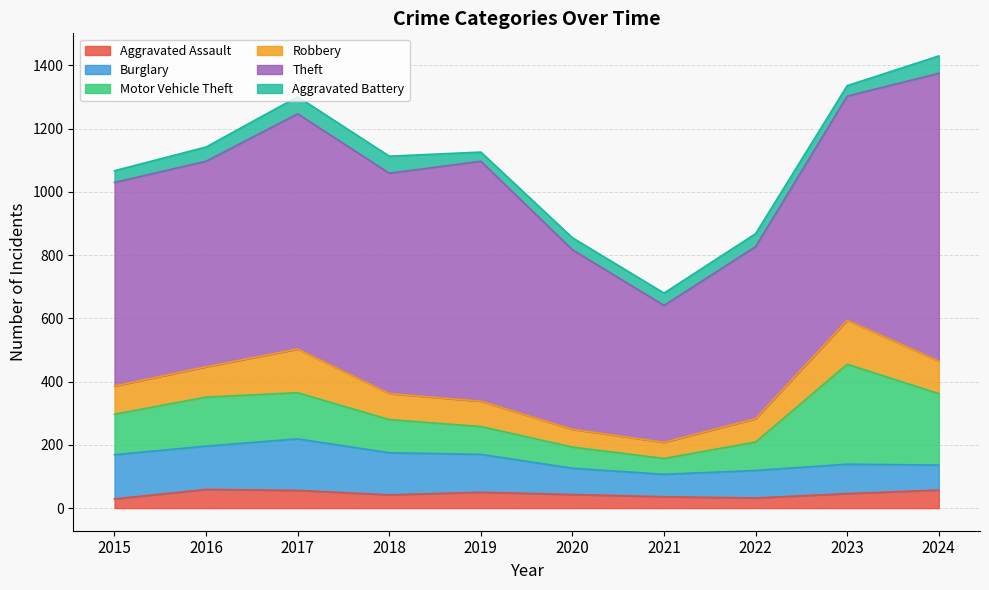

Reading left to right, what are all the values shown in this chart?

Aggravated Assault: 29	59	56	42	50	43	36	32	46	57
Burglary: 140	137	163	133	120	83	71	87	93	79
Motor Vehicle Theft: 128	155	146	105	88	67	50	90	316	226
Robbery: 89	96	138	82	80	56	51	74	139	103
Theft: 644	650	744	697	759	568	433	544	709	910
Aggravated Battery: 37	45	54	54	29	38	39	41	33	55